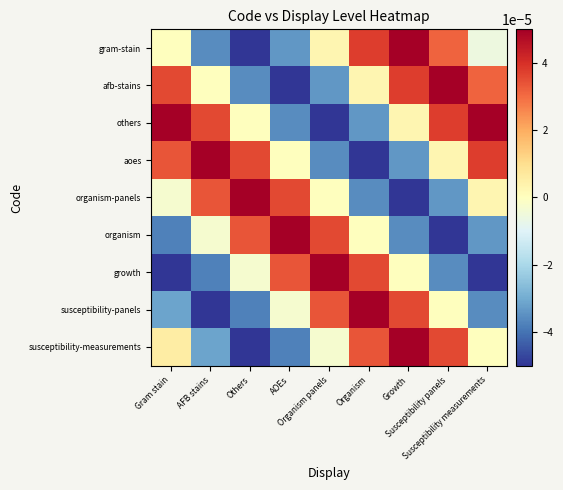

Count the number of data series in this chart.

9